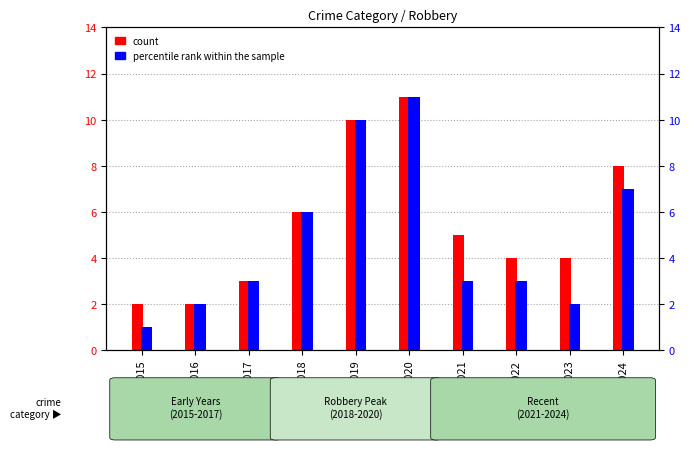

Which category has the highest value in the percentile rank within the sample series?

2020